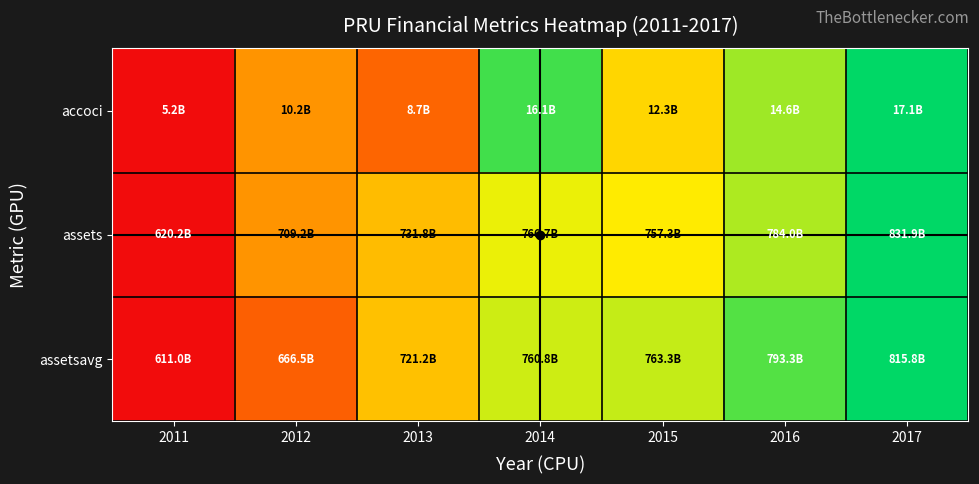

List the series in order of their overall mean, highest first.

assetsavg, assets, accoci